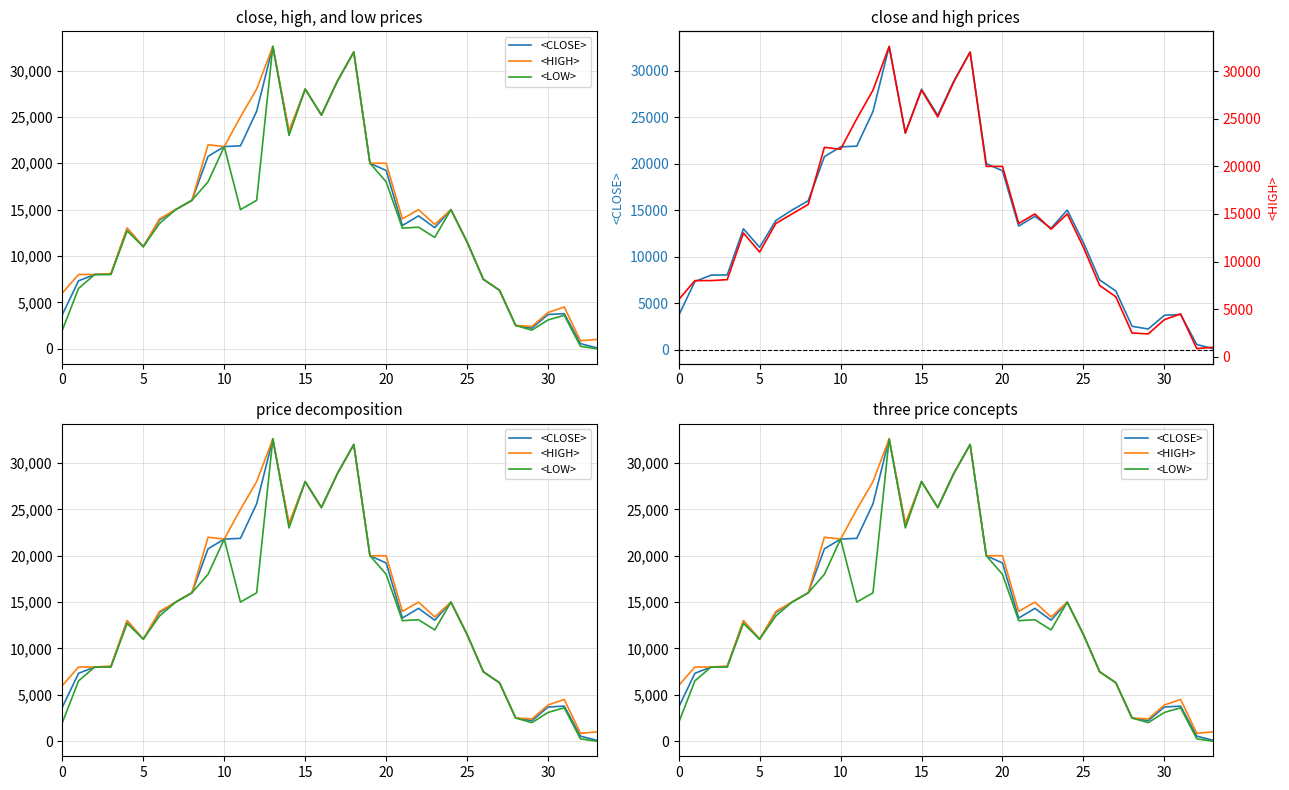

Between 8 and 26, which is larger?

8